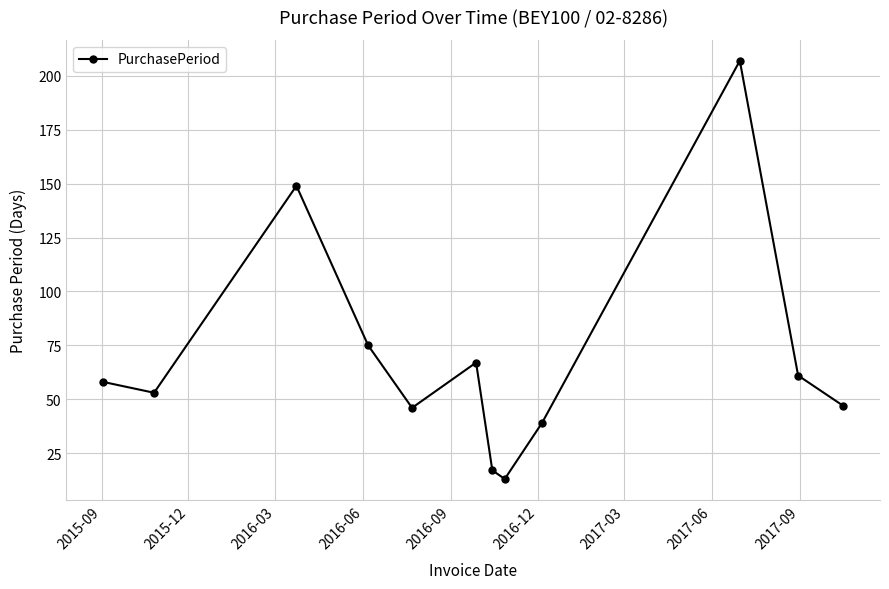

What is the difference between the second highest and minimum values?

136